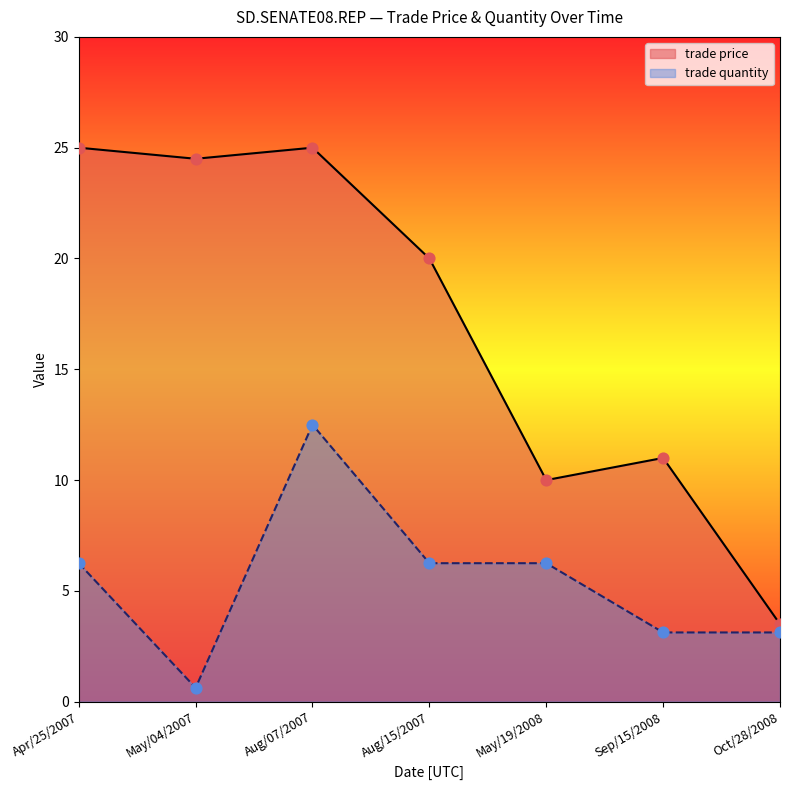

What is the total value across all series at Aug/15/2007?

26.2